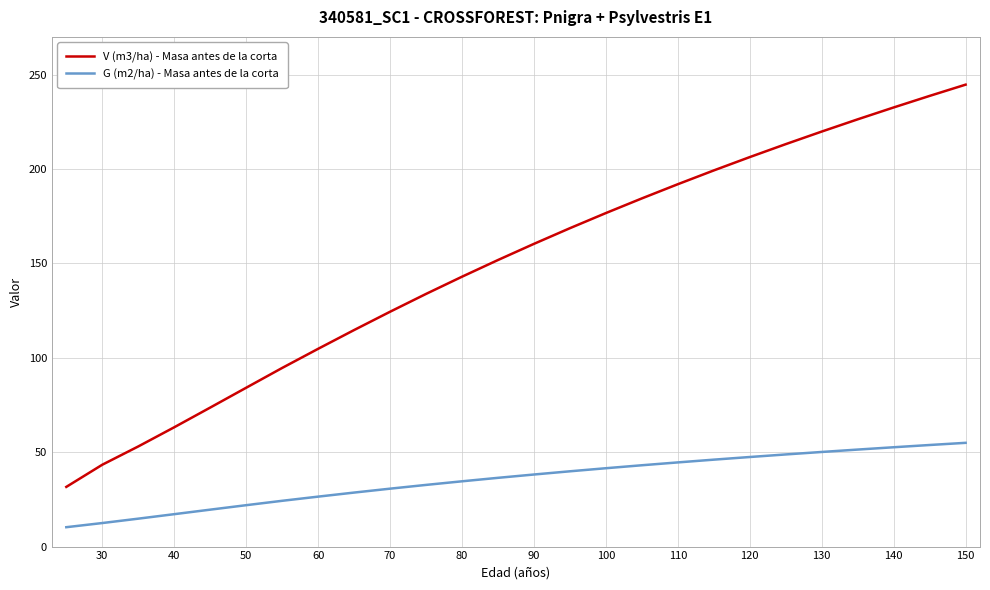

True or false: G (m2/ha) - Masa antes de la corta and V (m3/ha) - Masa antes de la corta intersect in this chart.

False